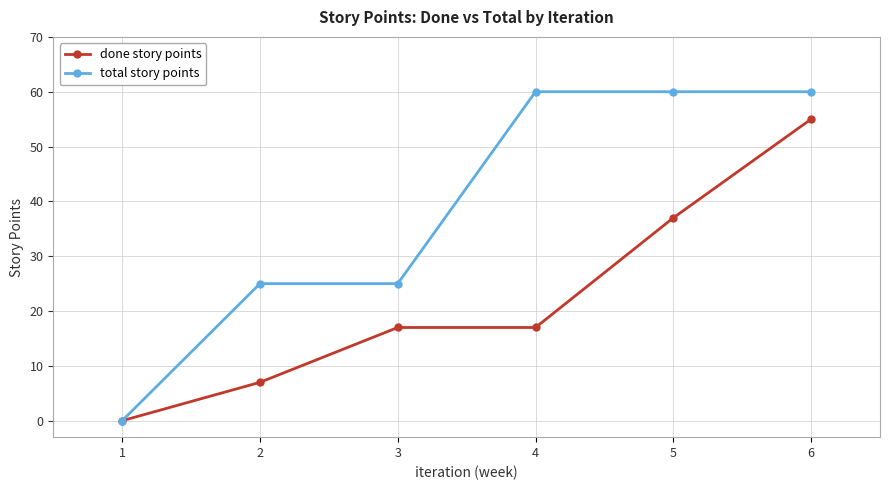

Is it true that total story points equals 60 at 6?

True